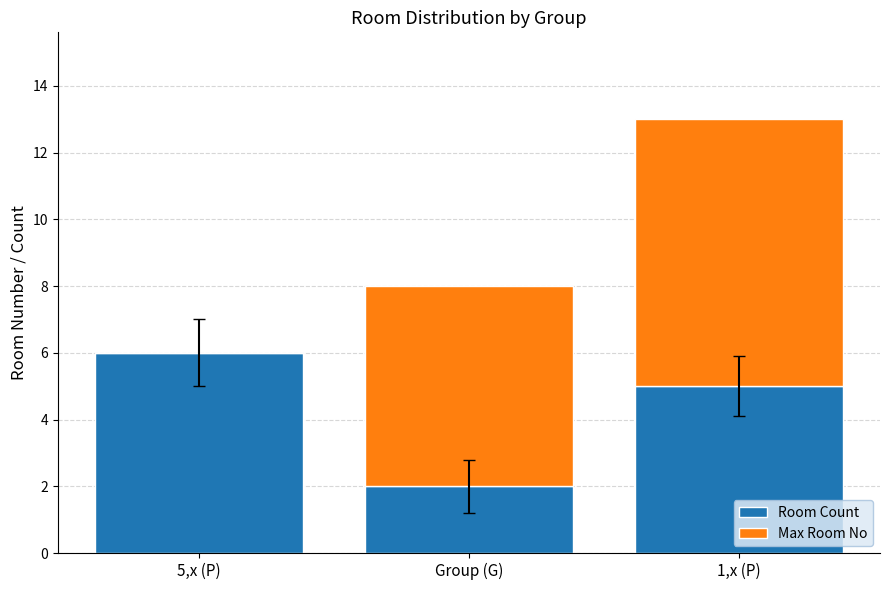

What is the sum of all Room Count values?

13